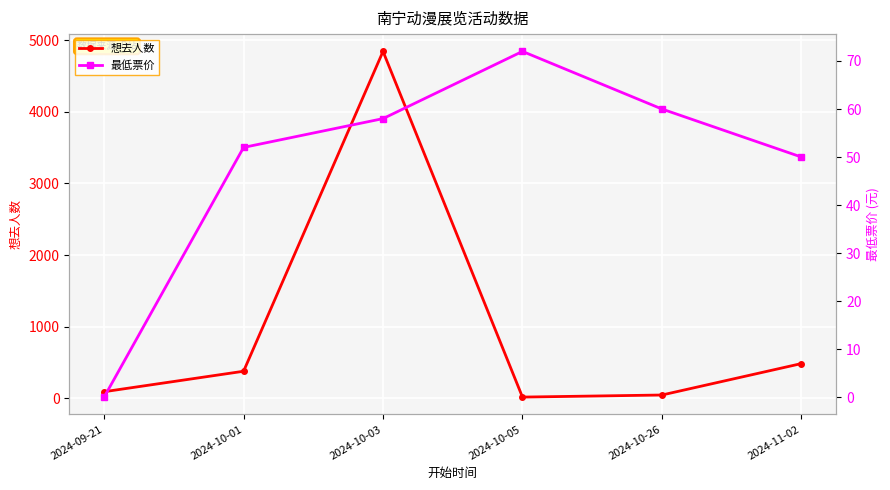

Which series has the largest total across all categories?

想去人数